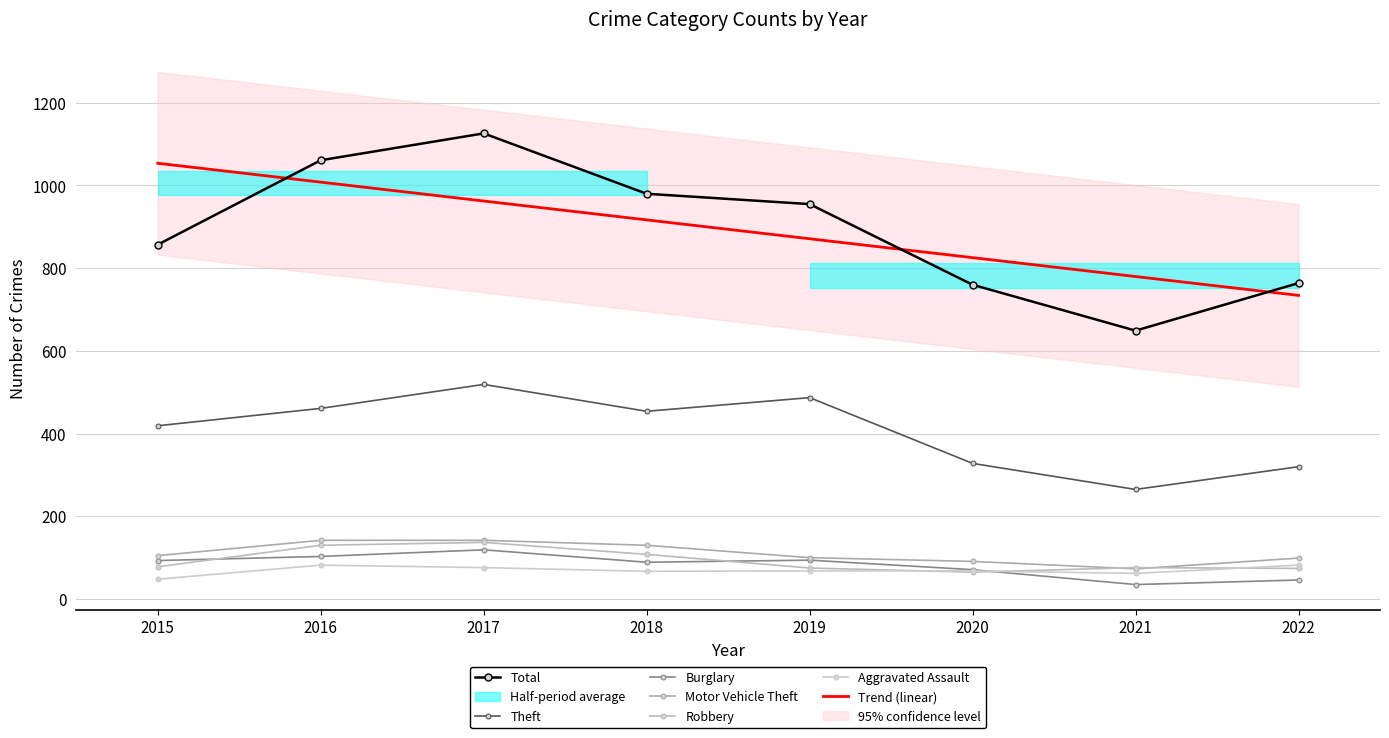

Reading left to right, transcribe all the data shown in this chart.

Aggravated Assault: 48	82	76	67	68	68	62	82
Burglary: 93	103	119	89	94	71	35	46
Motor Vehicle Theft: 105	142	142	130	100	91	73	99
Robbery: 78	130	137	108	75	65	76	74
Theft: 419	461	519	454	487	328	265	320
Total: 857	1061	1126	980	955	760	649	764